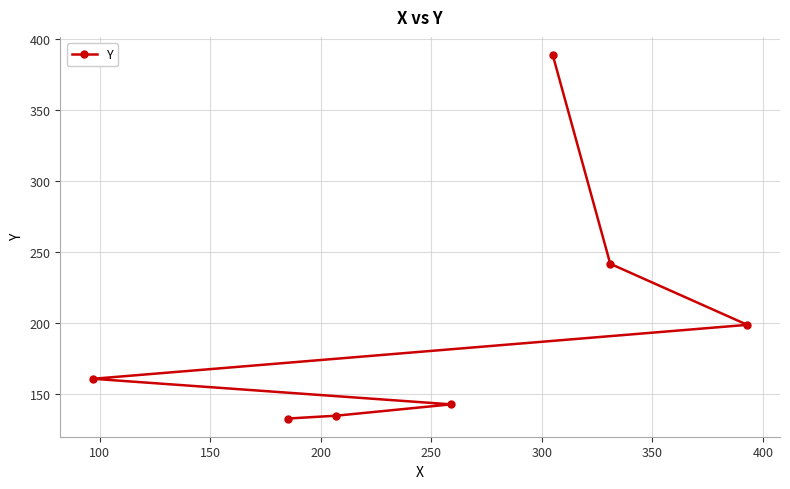

What is the minimum value shown in the chart?

133